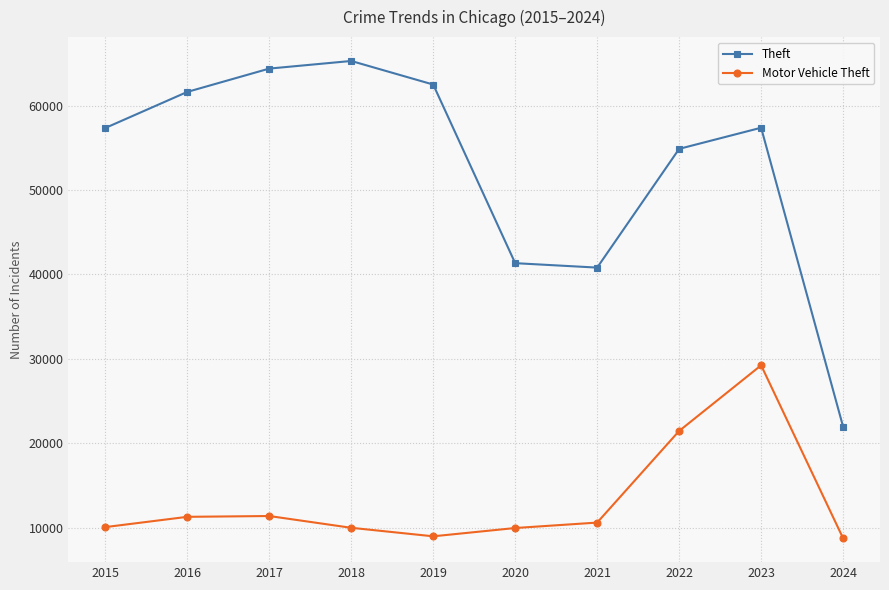

True or false: Theft has a value of 21962 at 2024.

True